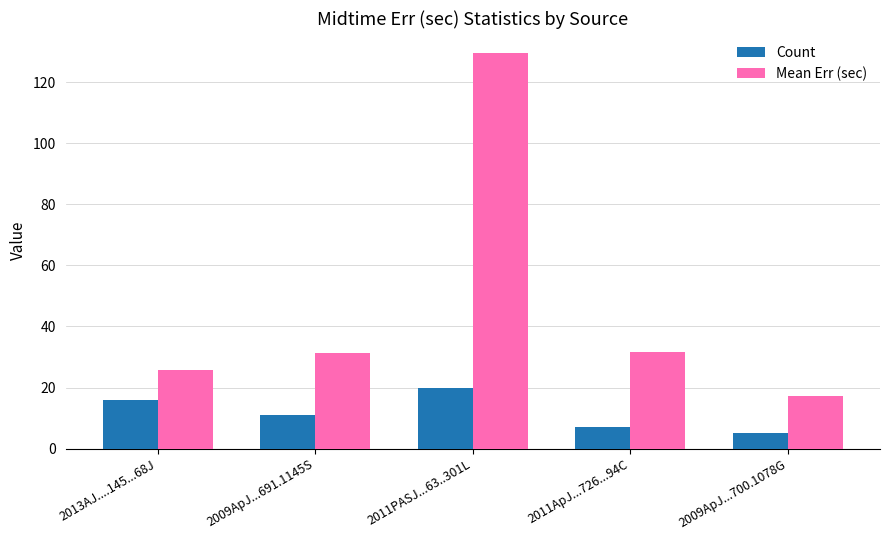

Count the Count values in the range 7 to 16.

3